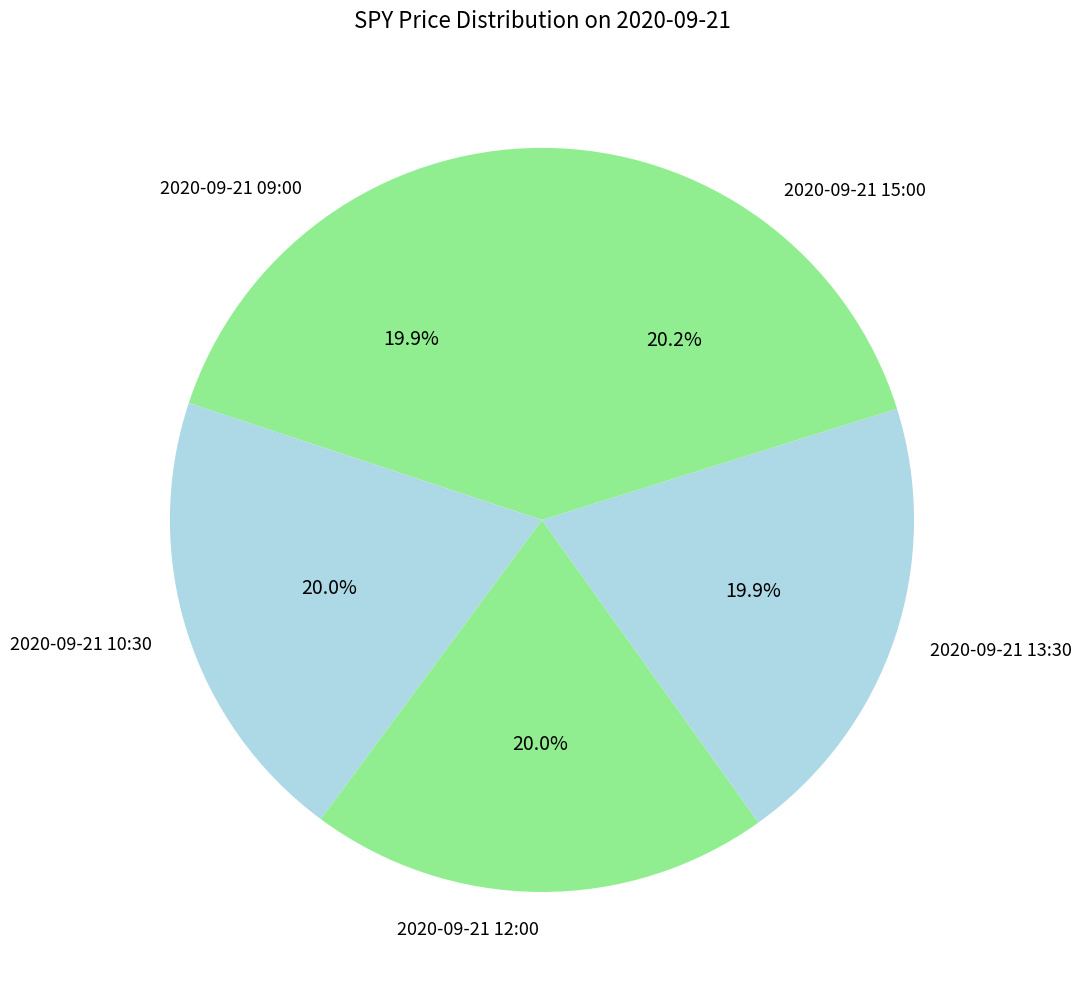

True or false: 2020-09-21 13:30 accounts for 30% of the total.

False